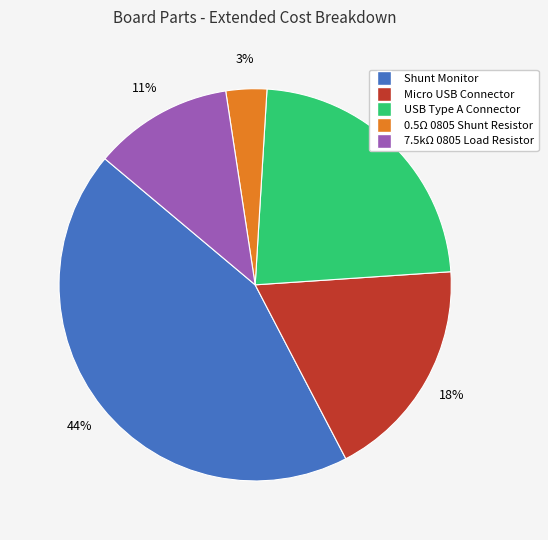

Do 0.5Ω 0805 Shunt Resistor and Shunt Monitor together represent more than half of the pie?

No